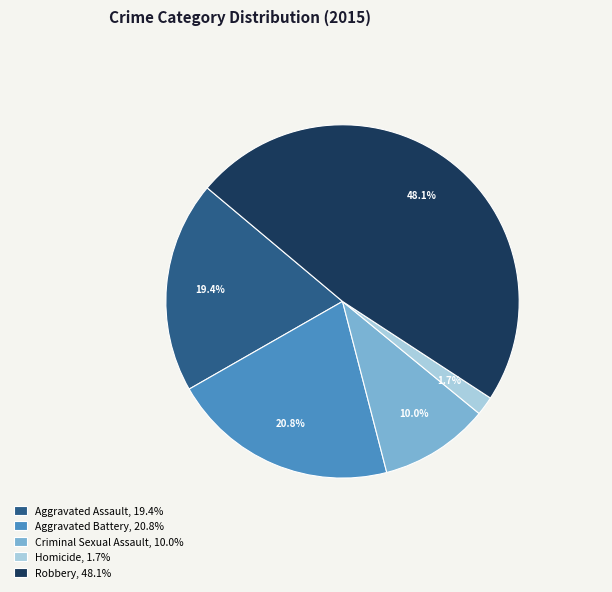

To the nearest percent, what is the difference between the Aggravated Battery and Robbery slice percentages?

27%